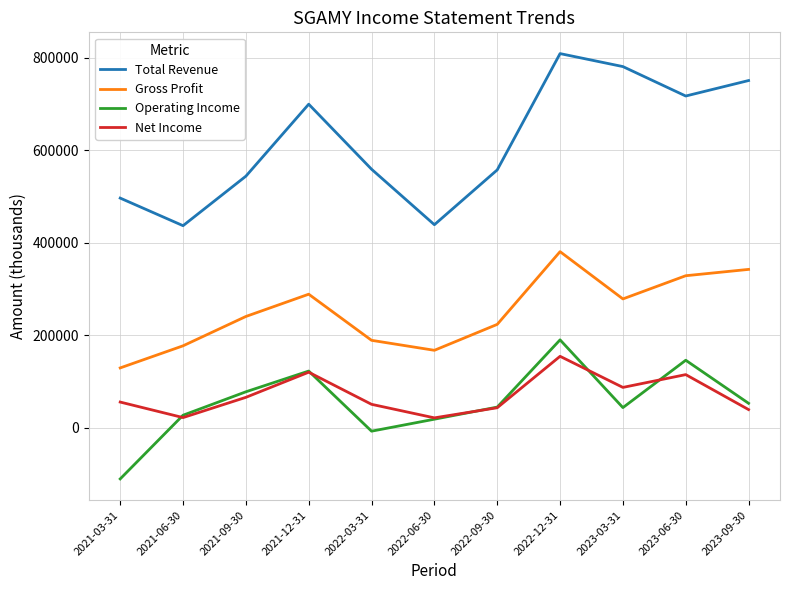

Which series has the largest total across all categories?

Total Revenue